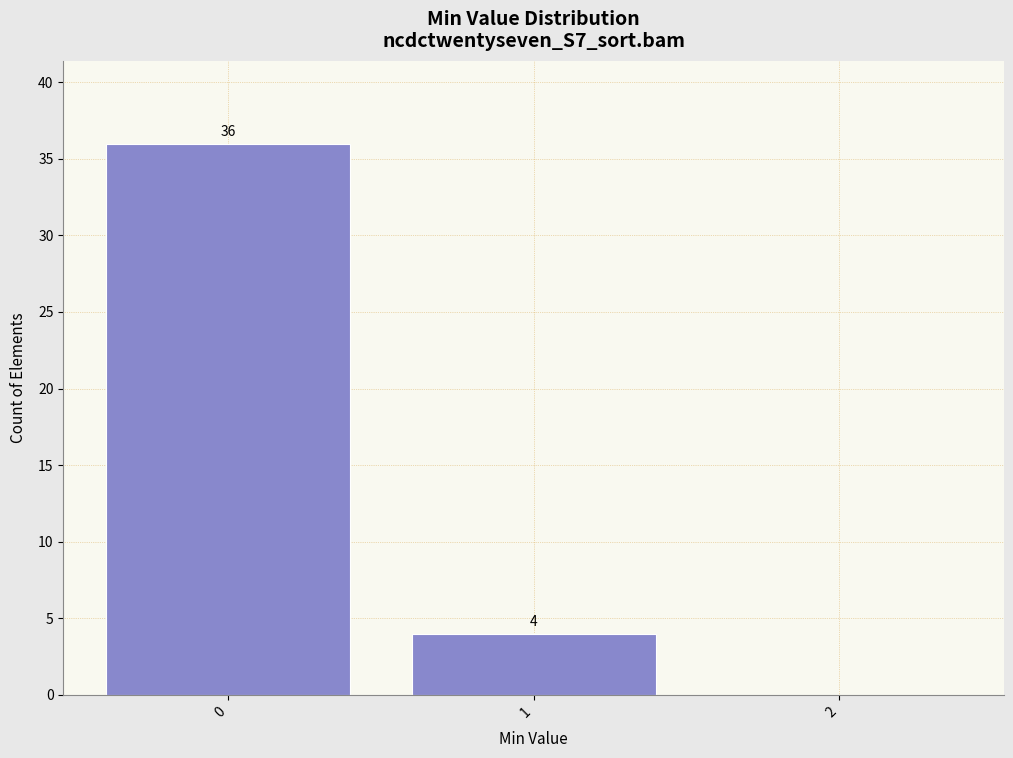

Over which range of the x-axis is the bar tallest?

-0.5 to 0.5